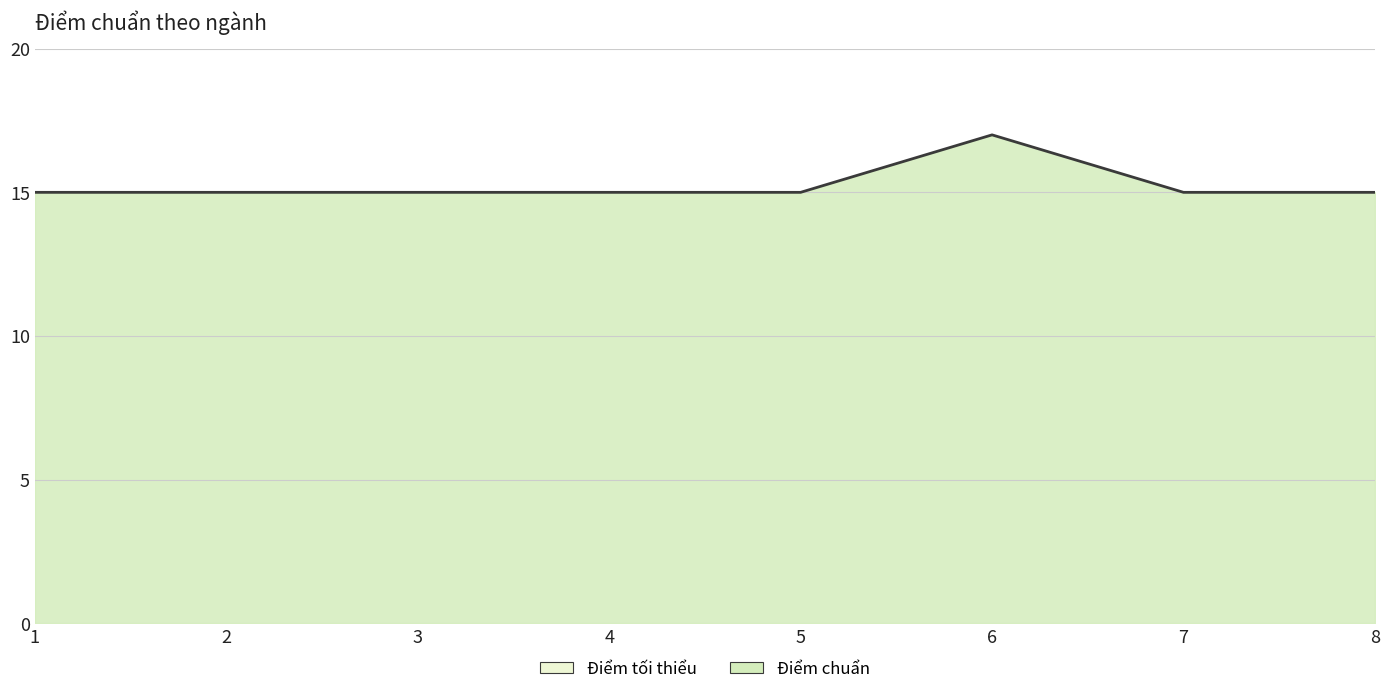

What is the greatest value displayed?

17